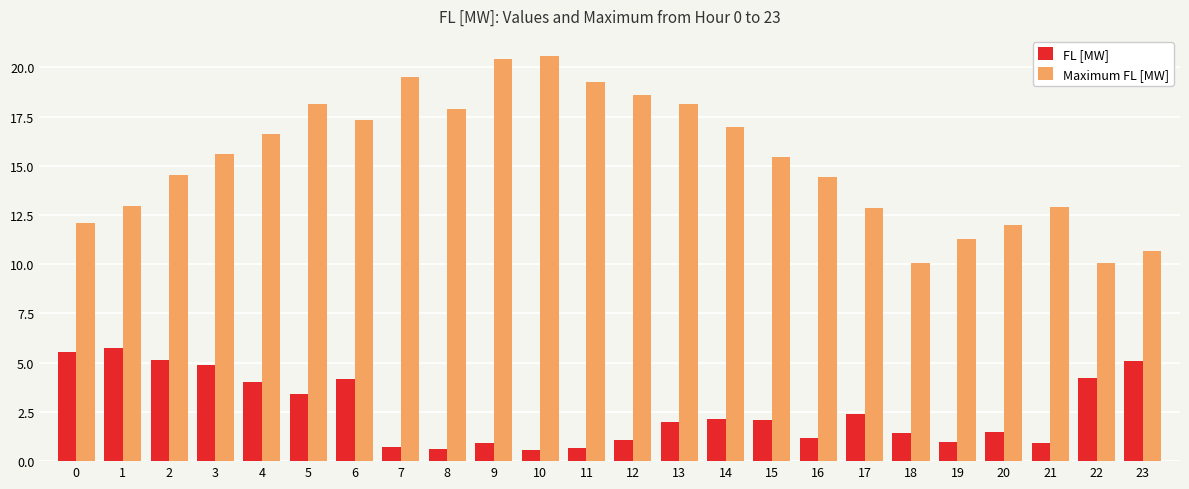

What is the sum of the Maximum FL [MW] values at 13 and 7?

37.7